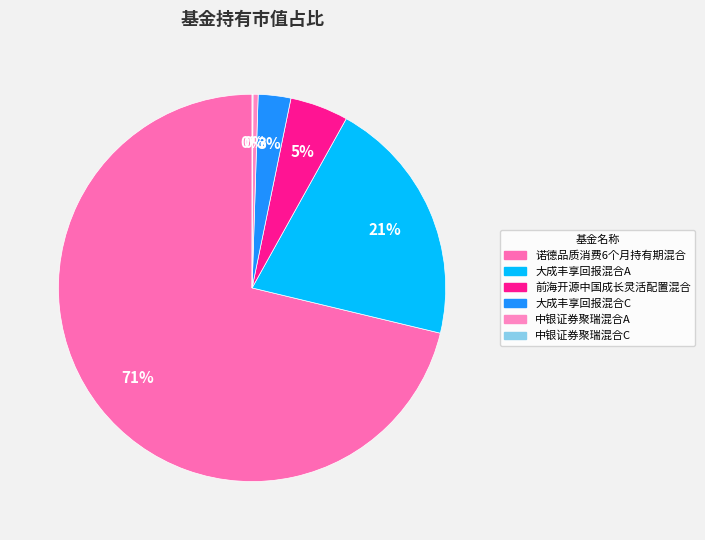

Count the number of slices in the pie.

6